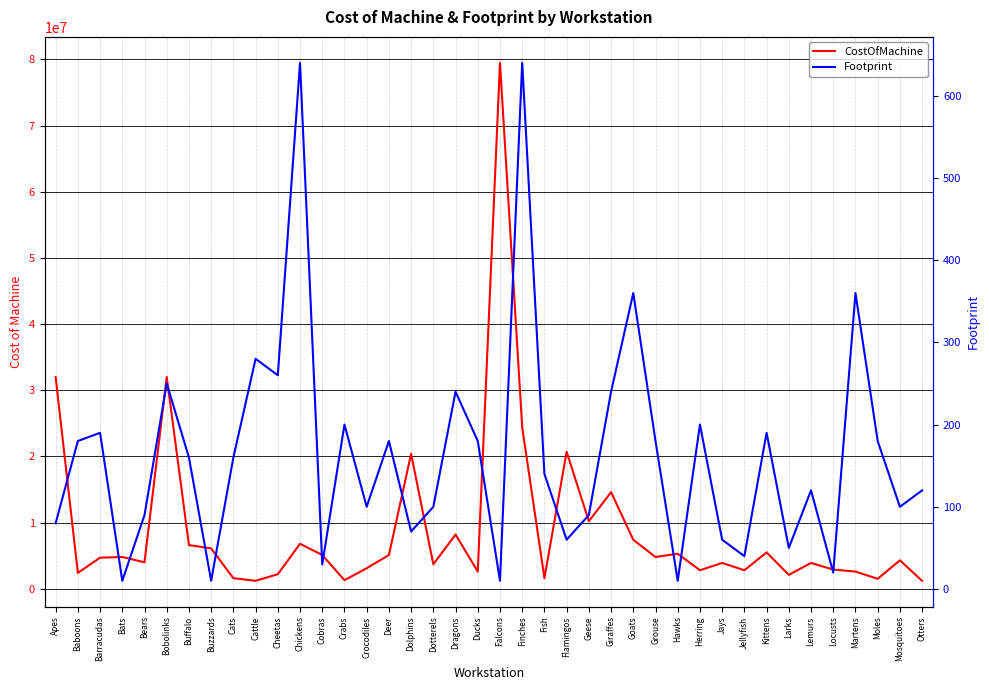

Reading left to right, extract all data points from this chart.

CostOfMachine: Apes=32000000	Baboons=2400000	Barracudas=4700000	Bats=4800000	Bears=4000000	Bobolinks=32000000	Buffalo=6600000	Buzzards=6100000	Cats=1600000	Cattle=1200000	Cheetas=2200000	Chickens=6800000	Cobras=5100000	Crabs=1300000	Crocodiles=3100000	Deer=5100000	Dolphins=20400000	Dotterels=3700000	Dragons=8200000	Ducks=2600000	Falcons=79500000	Finches=24400000	Fish=1600000	Flamingos=20700000	Geese=10200000	Giraffes=14600000	Goats=7400000	Grouse=4800000	Hawks=5300000	Herring=2800000	Jays=3900000	Jellyfish=2800000	Kittens=5500000	Larks=2100000	Lemurs=3900000	Locusts=2900000	Martens=2600000	Moles=1500000	Mosquitoes=4300000	Otters=1200000
Footprint: Apes=80	Baboons=180	Barracudas=190	Bats=10	Bears=90	Bobolinks=250	Buffalo=160	Buzzards=10	Cats=160	Cattle=280	Cheetas=260	Chickens=640	Cobras=30	Crabs=200	Crocodiles=100	Deer=180	Dolphins=70	Dotterels=100	Dragons=240	Ducks=180	Falcons=10	Finches=640	Fish=140	Flamingos=60	Geese=90	Giraffes=240	Goats=360	Grouse=180	Hawks=10	Herring=200	Jays=60	Jellyfish=40	Kittens=190	Larks=50	Lemurs=120	Locusts=20	Martens=360	Moles=180	Mosquitoes=100	Otters=120